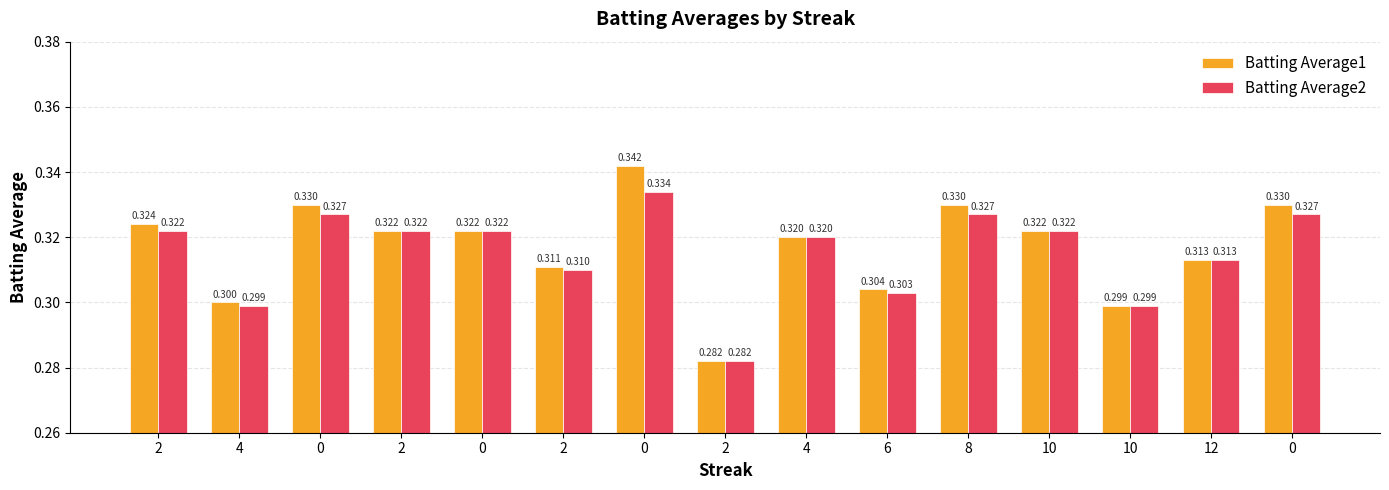

Which category has the lowest value in the Batting Average2 series?

2